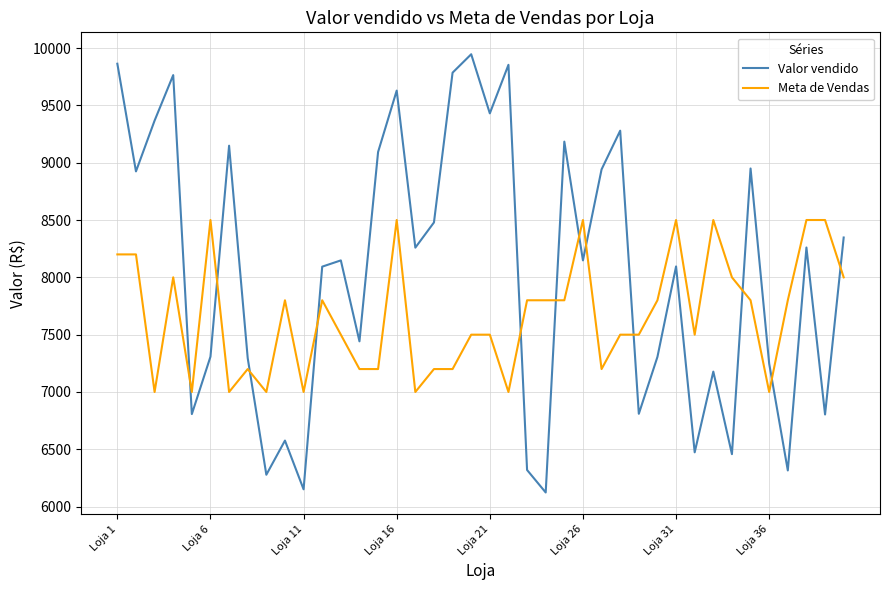

What is the smallest value displayed?

6123.5